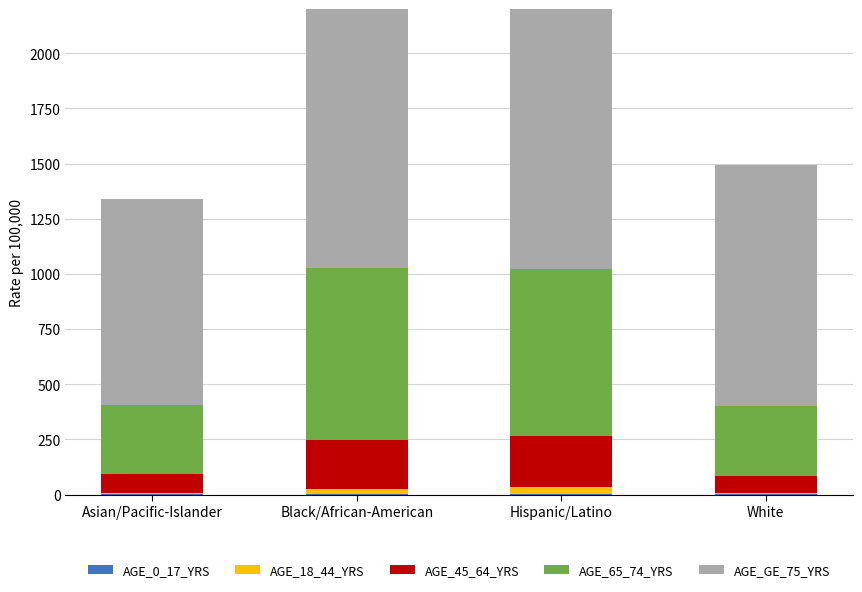

What is the sum of the AGE_0_17_YRS values at Hispanic/Latino and Black/African-American?

1.6